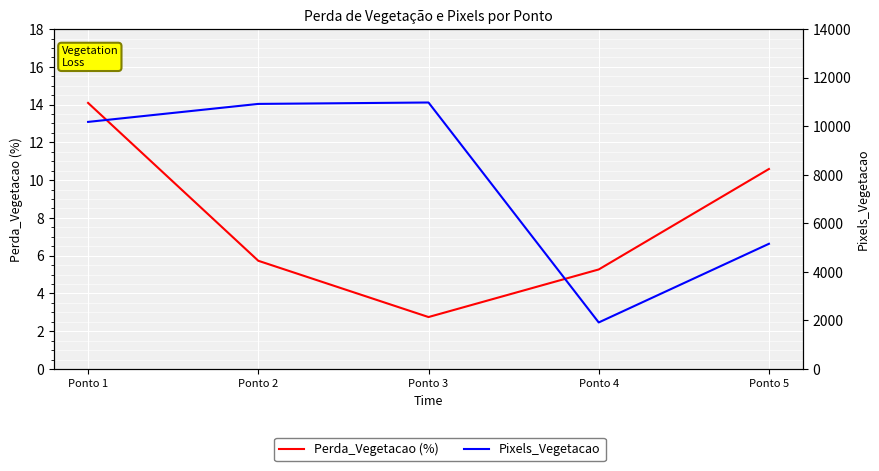

True or false: Perda_Vegetacao (%) has more than 2 interior local peaks.

False